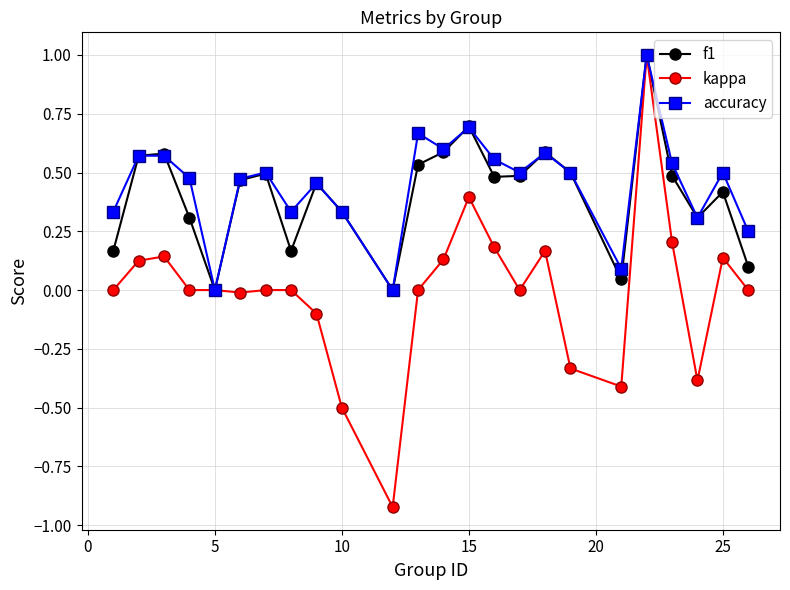

True or false: f1 has more than 1 points higher than both neighbors.

True